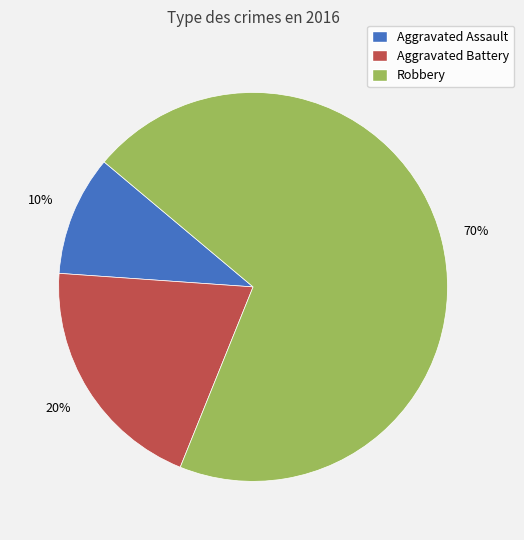

What percentage is the Robbery slice, to the nearest percent?

70%